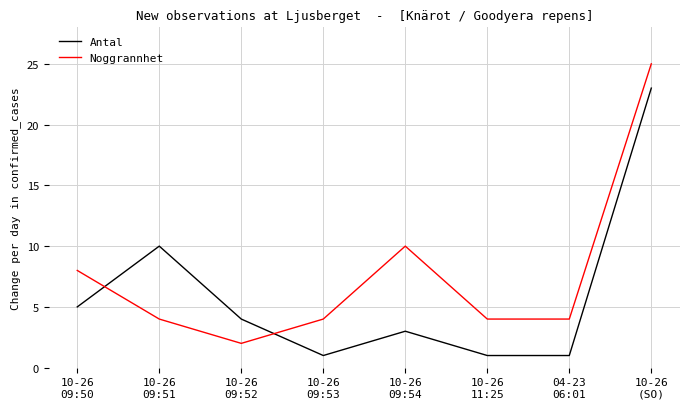

What is the maximum value shown in the chart?

25